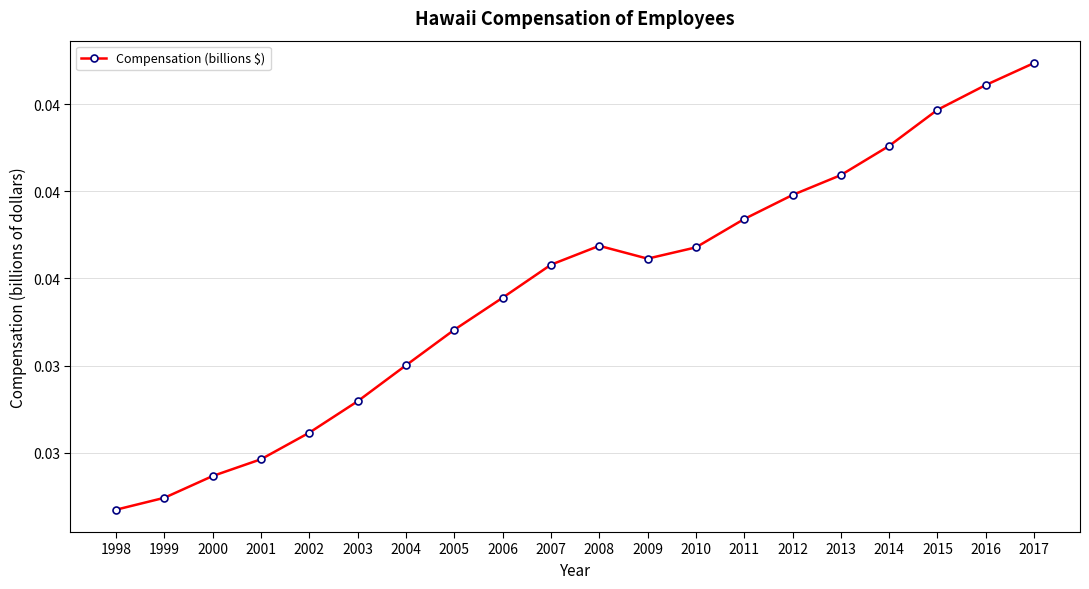

True or false: there are more than 2 points higher than both neighbors.

False